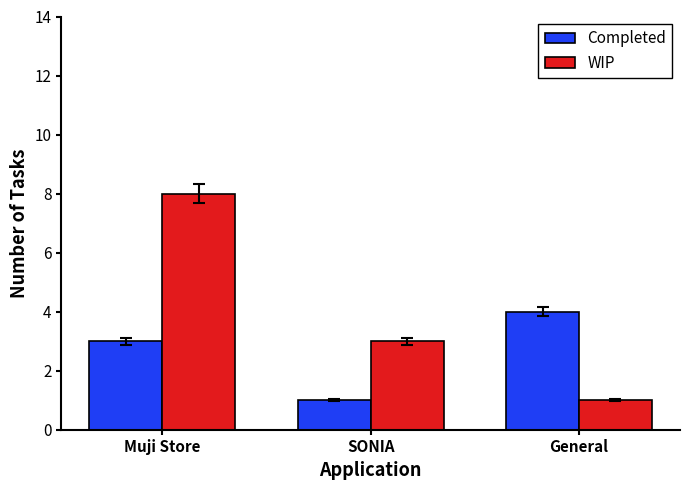

What is the difference between the highest and lowest values at SONIA?

2